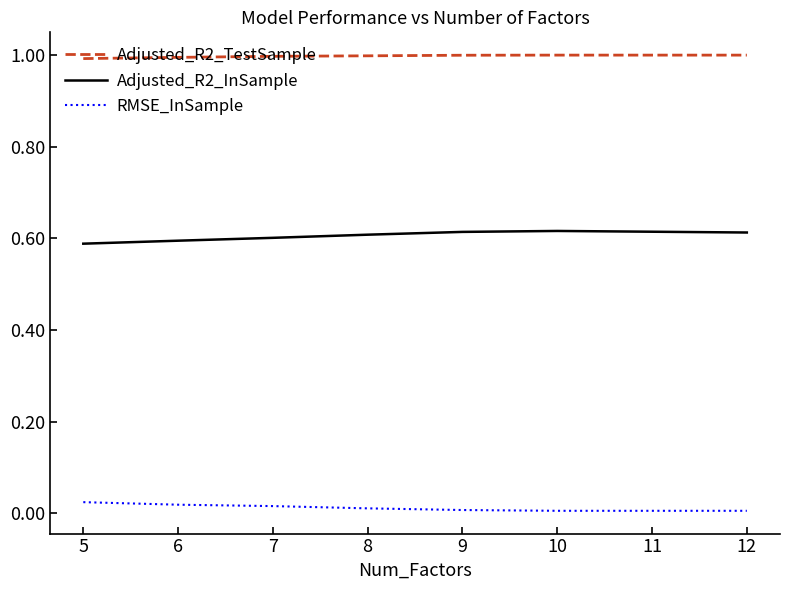

List the series in order of their overall mean, highest first.

Adjusted_R2_TestSample, Adjusted_R2_InSample, RMSE_InSample